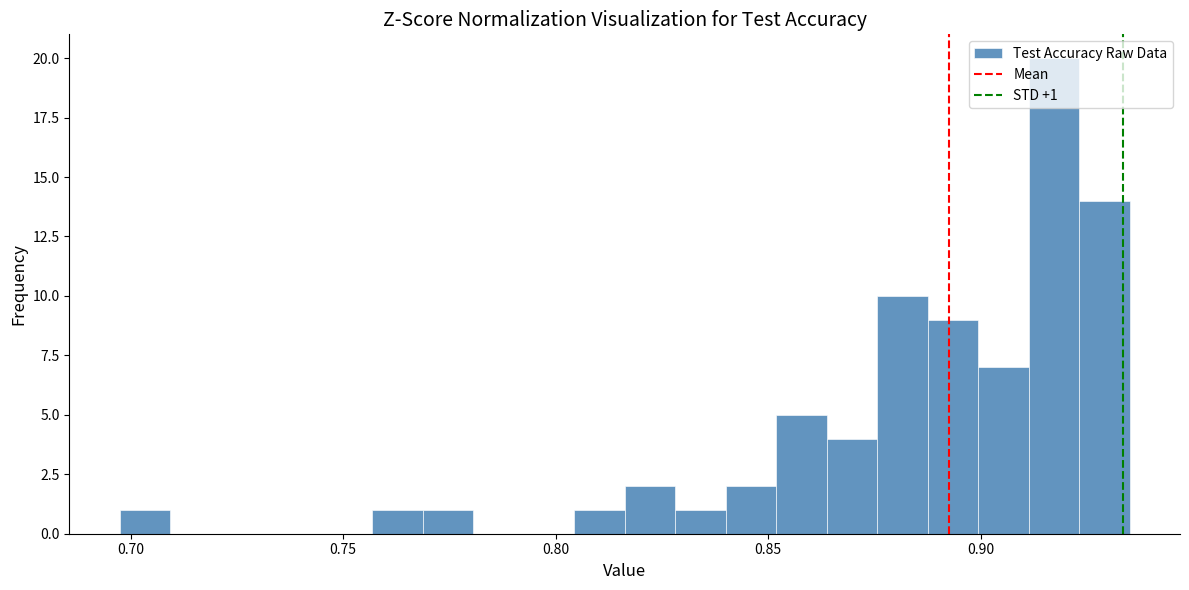

Around what value on the x-axis is the tallest bar? Give the approximate position of its centre, as read against the axis.

0.915